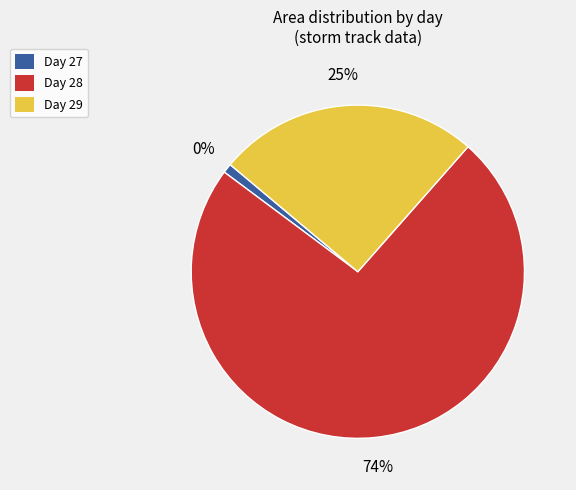

How much of the chart is everything except 27?

99.1%